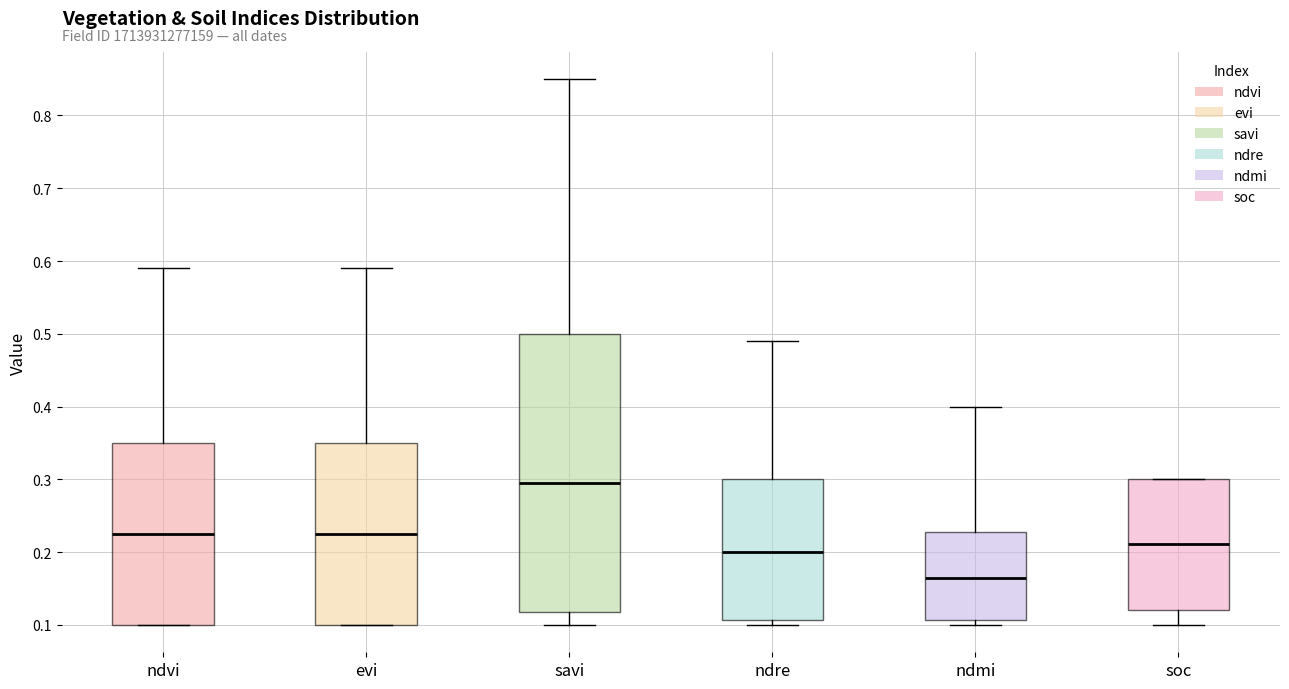

Reading left to right, transcribe this box plot: for each box, give where its median line is, the range the box spans, and where its two whiskers end, as read against the y-axis. The values are not printed on the chart, so give them approximately, as read against the axis.

ndvi: median 0.23, box 0.10 to 0.35, whiskers 0.10 to 0.59
evi: median 0.23, box 0.10 to 0.35, whiskers 0.10 to 0.59
savi: median 0.30, box 0.12 to 0.50, whiskers 0.10 to 0.85
ndre: median 0.20, box 0.11 to 0.30, whiskers 0.10 to 0.49
ndmi: median 0.17, box 0.11 to 0.23, whiskers 0.10 to 0.40
soc: median 0.21, box 0.12 to 0.30, whiskers 0.10 to 0.30